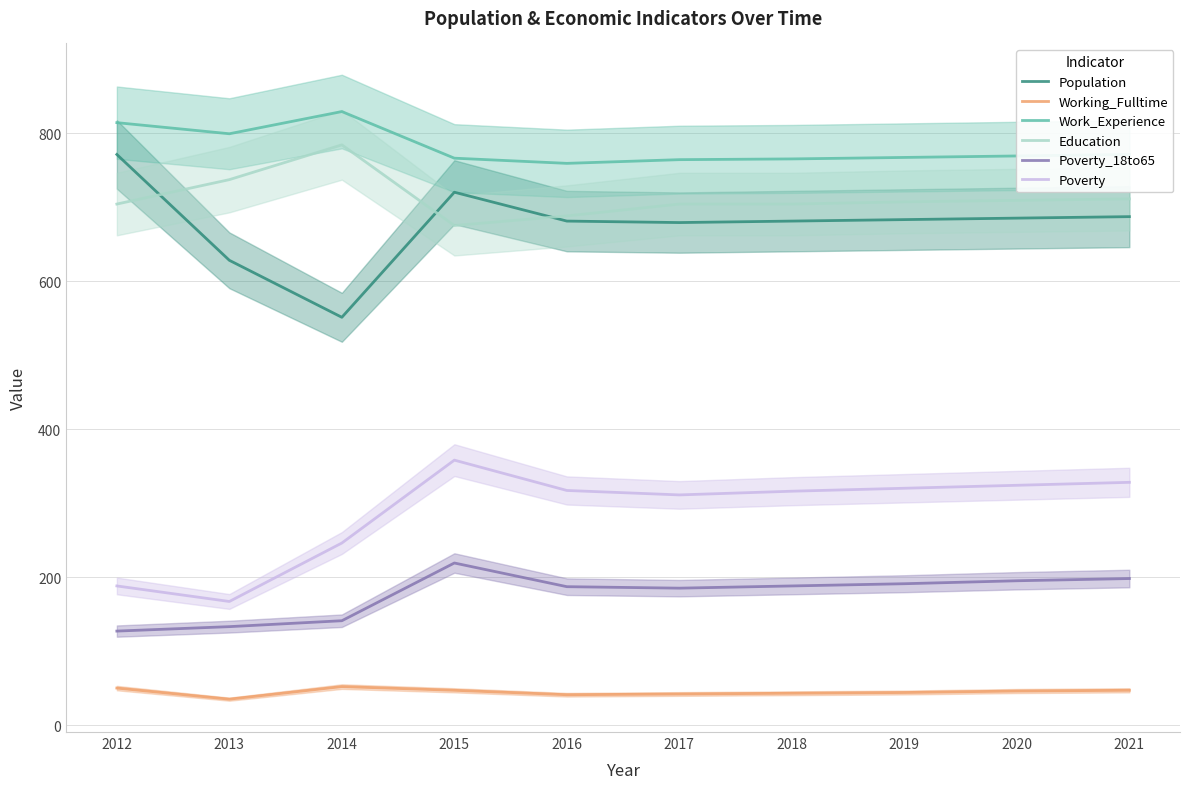

Is it true that Education equals 1114 at 2017?

False